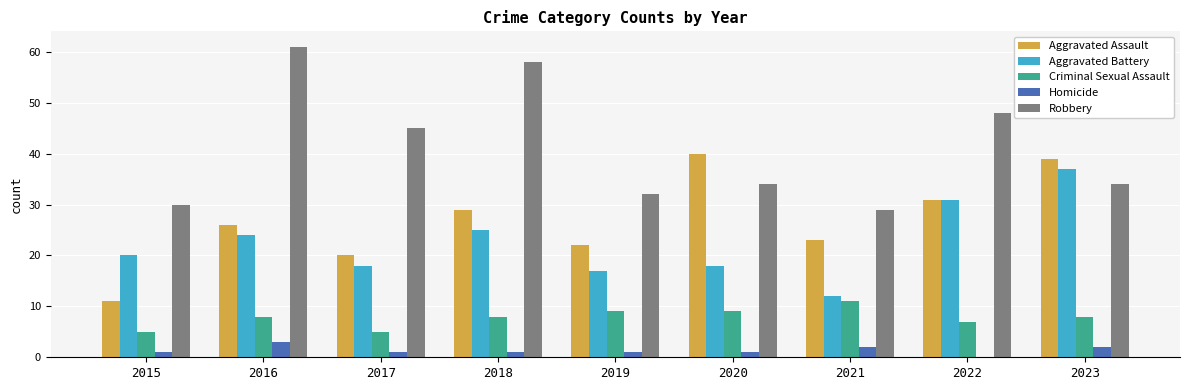

What is the sum of the Aggravated Battery values at 2020 and 2015?

38